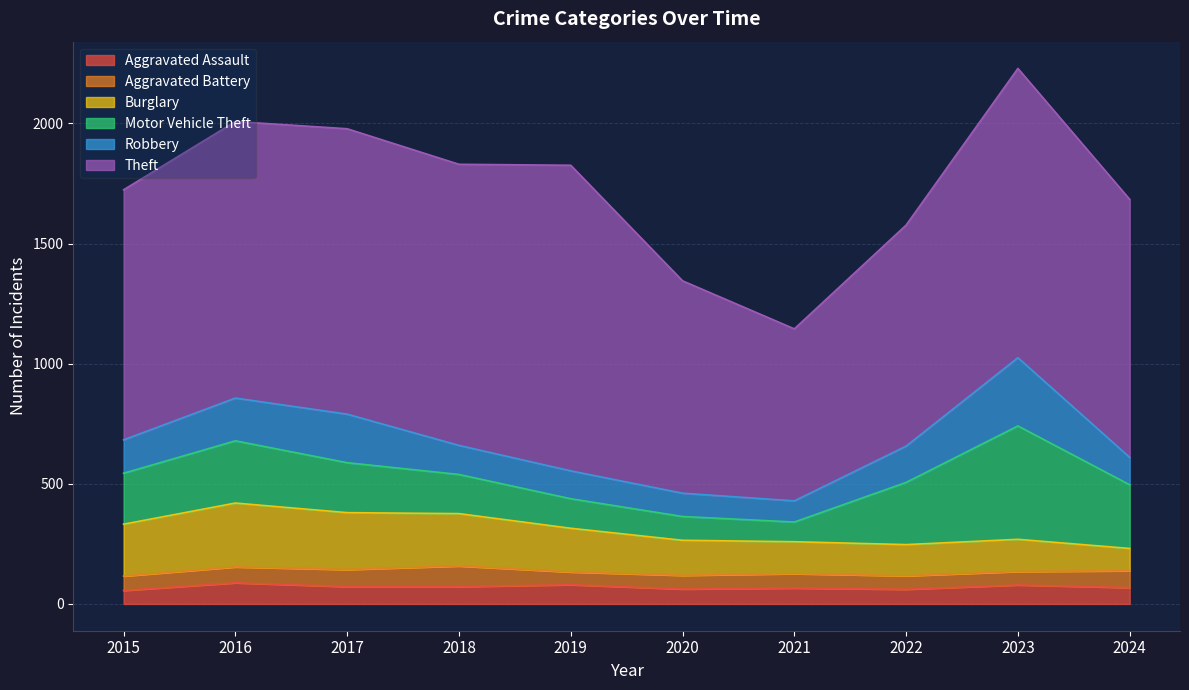

Is the value of Aggravated Battery at 2022 greater than the value of Theft at 2021?

No